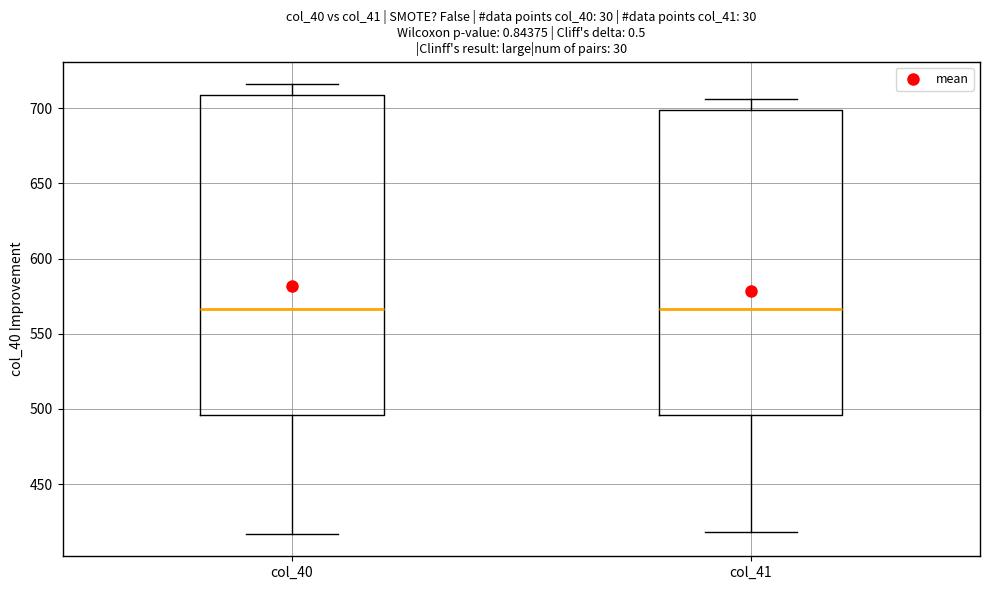

Reading left to right, read every box against the y-axis: the position of its median line, the range the box covers, and the ends of its whiskers. The values are not printed on the chart, so give them approximately, as read against the axis.

col_40: median 565, box 495 to 710, whiskers 415 to 715
col_41: median 565, box 495 to 700, whiskers 420 to 705